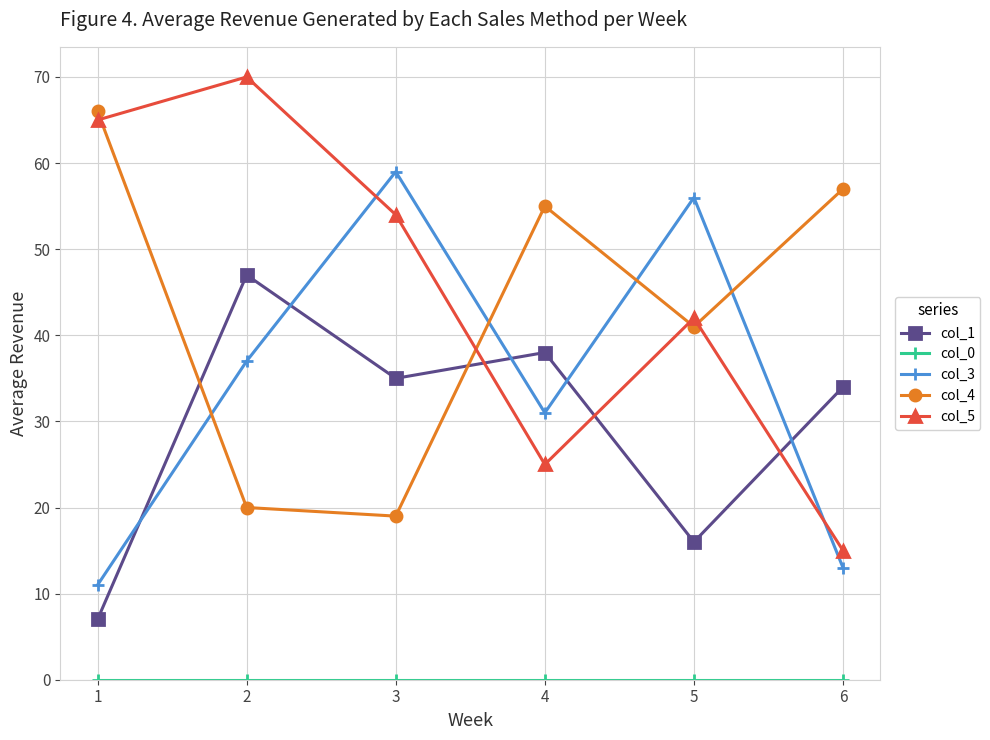

The col_5 series shows 42 at 5. True or false?

True